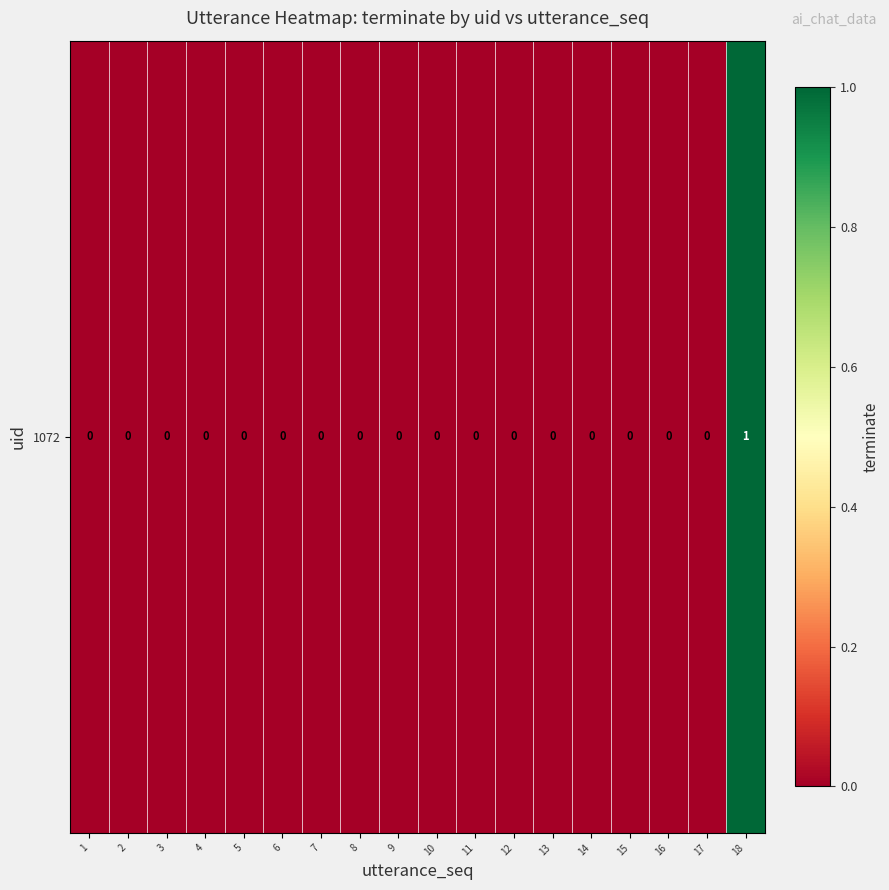

The chart shows a value of 0 at 1. True or false?

True